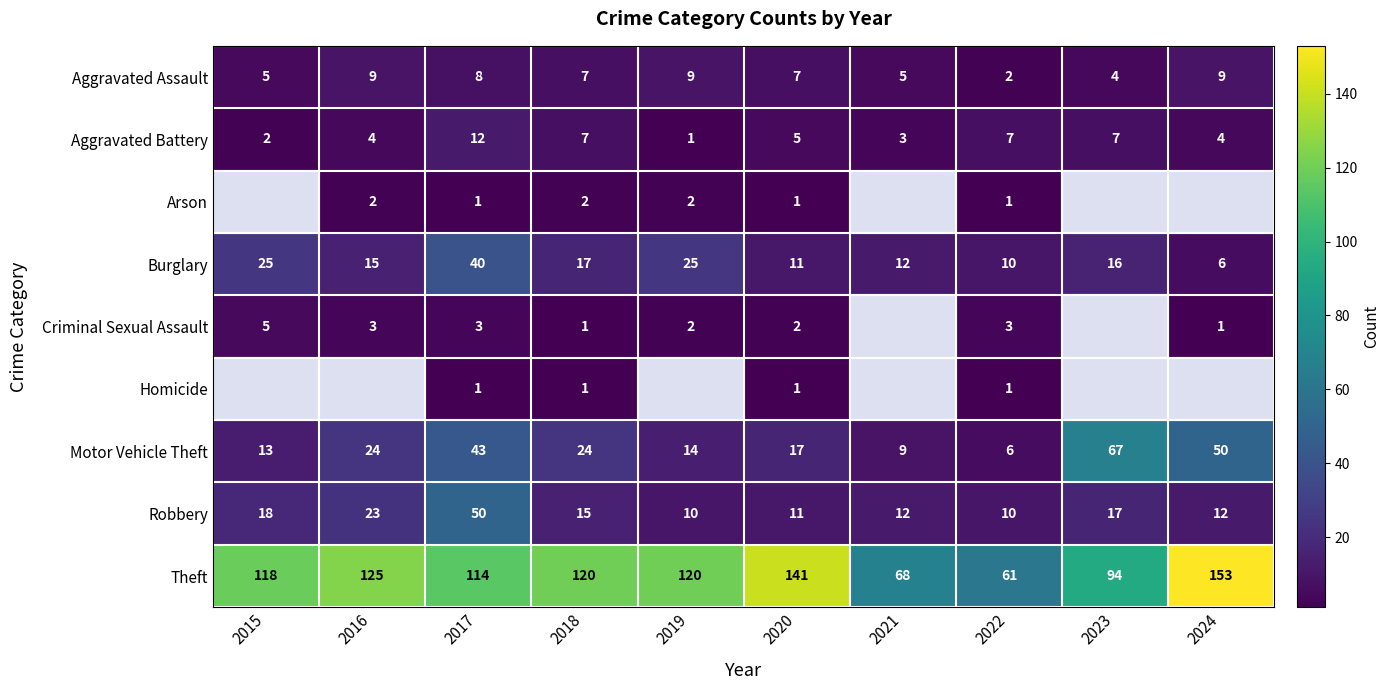

Between 2021 and 2020, which is larger?

2020